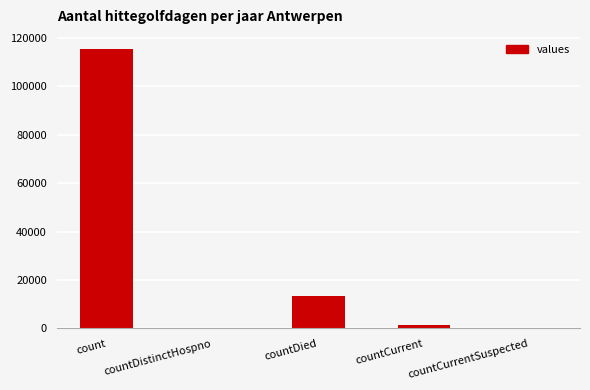

What is the average value?

26021